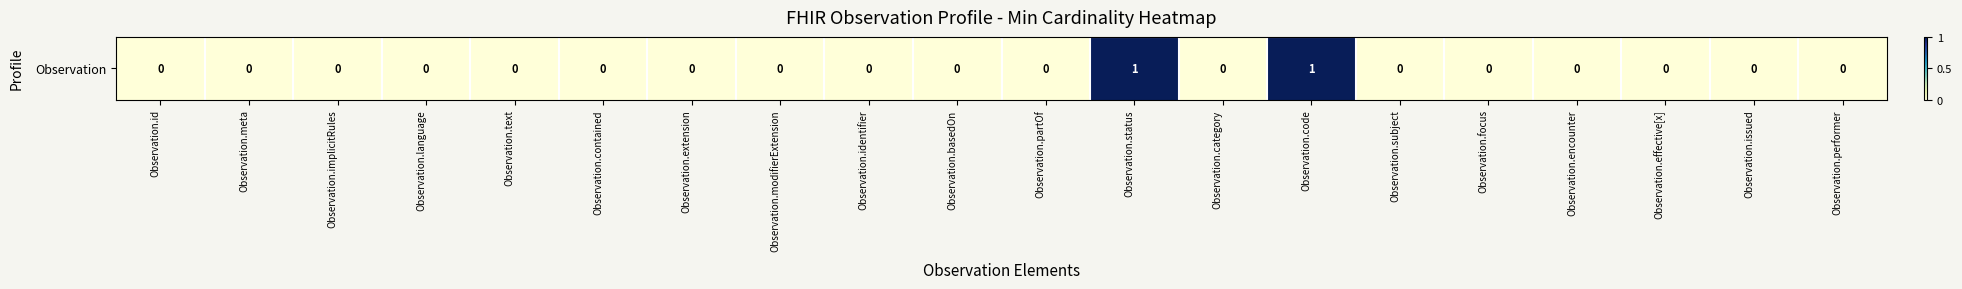

Which label corresponds to the largest value in the chart?

Observation.status